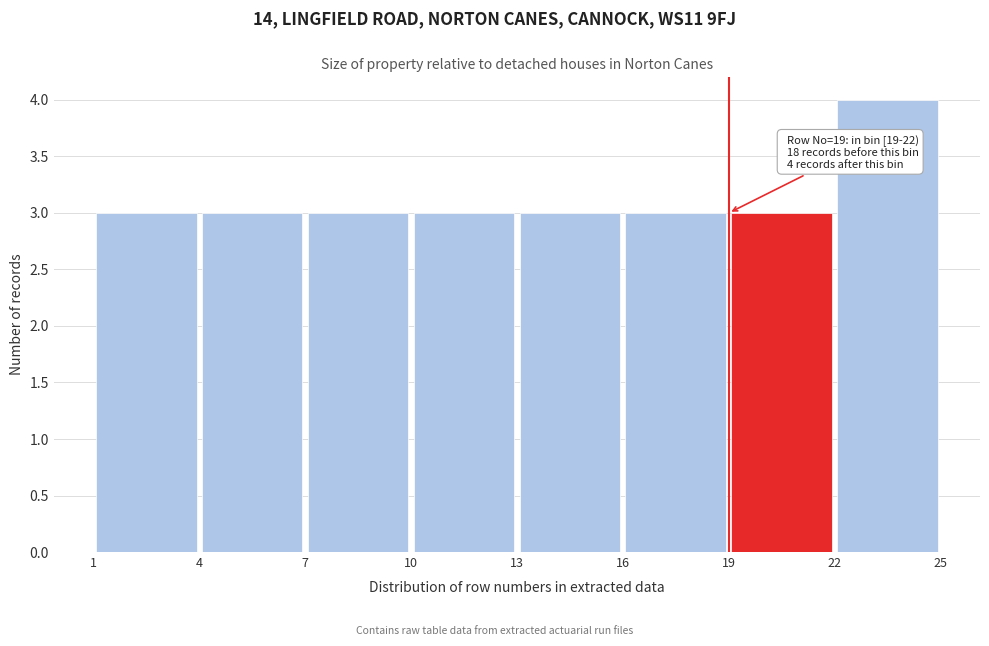

Which range on the x-axis has the tallest bar?

22 to 25